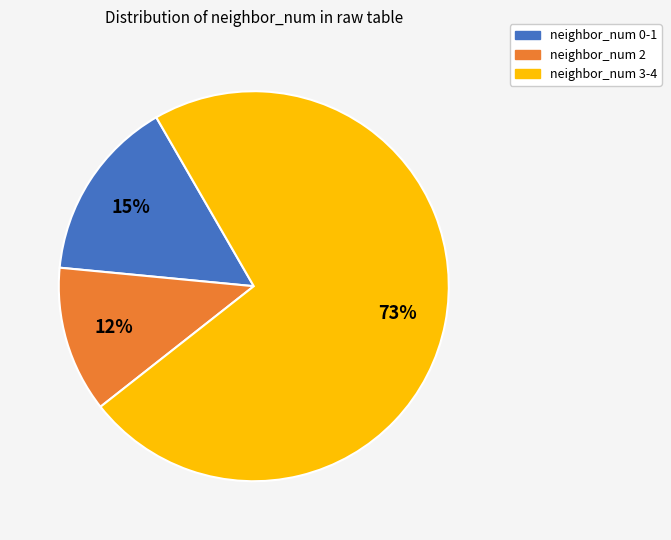

Rank the categories by value from lowest to highest.

neighbor_num 2, neighbor_num 0-1, neighbor_num 3-4